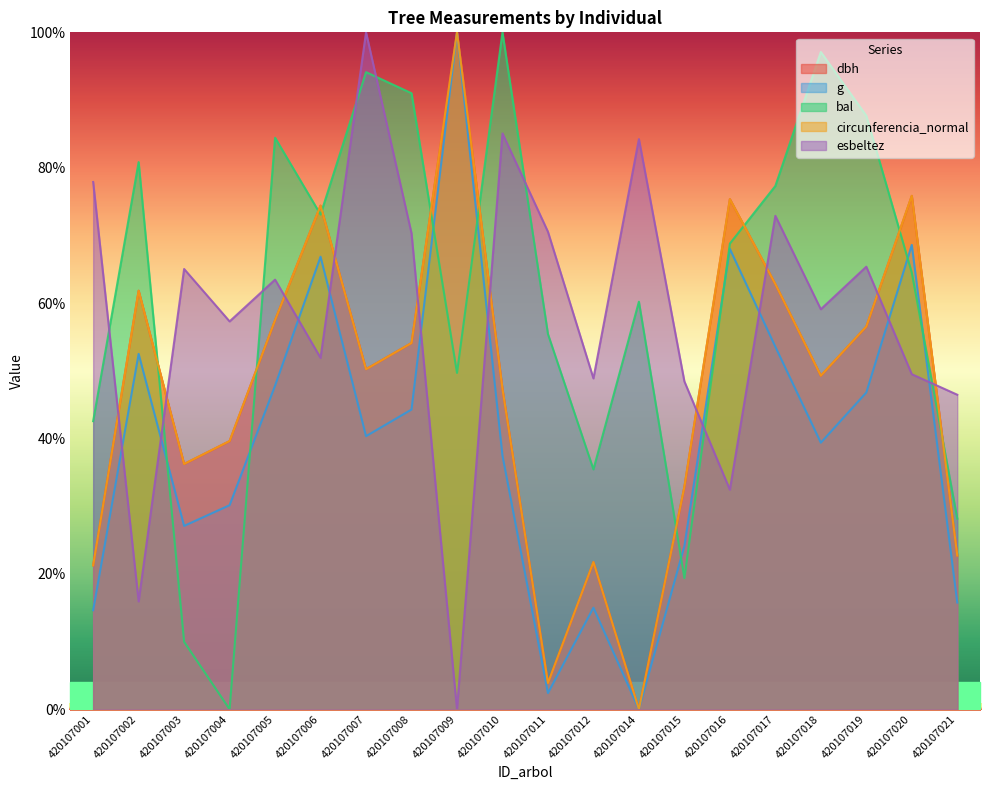

How many lines are shown in the chart?

5